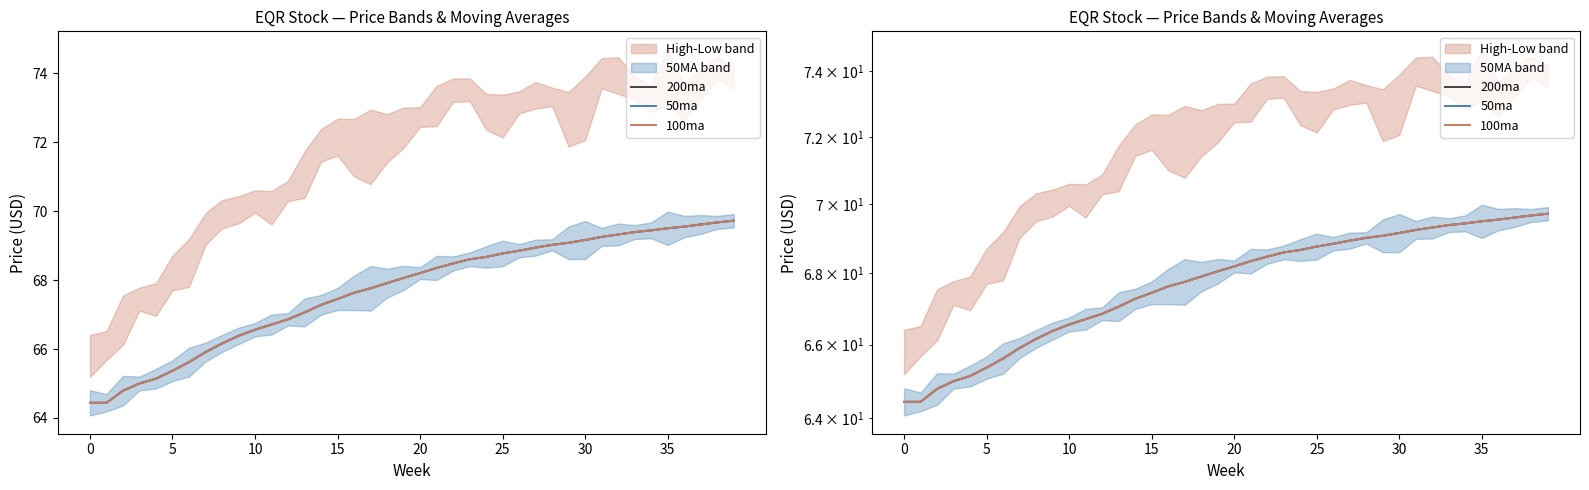

The 200ma series shows 19.0 at 36. True or false?

False